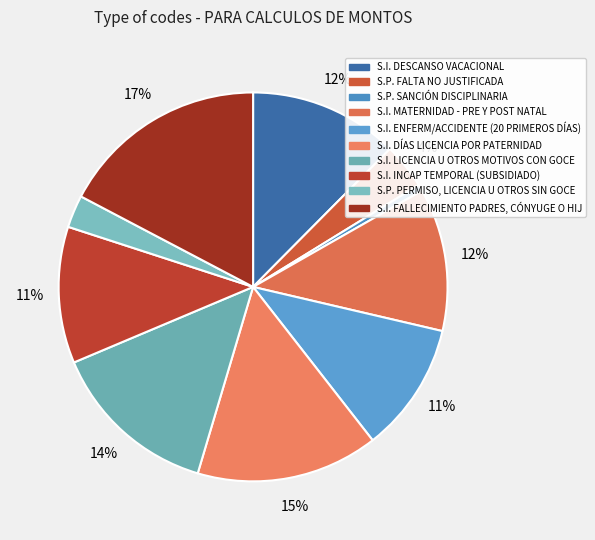

Do S.I. MATERNIDAD - PRE Y POST NATAL and S.P. FALTA NO JUSTIFICADA together represent more than half of the pie?

No